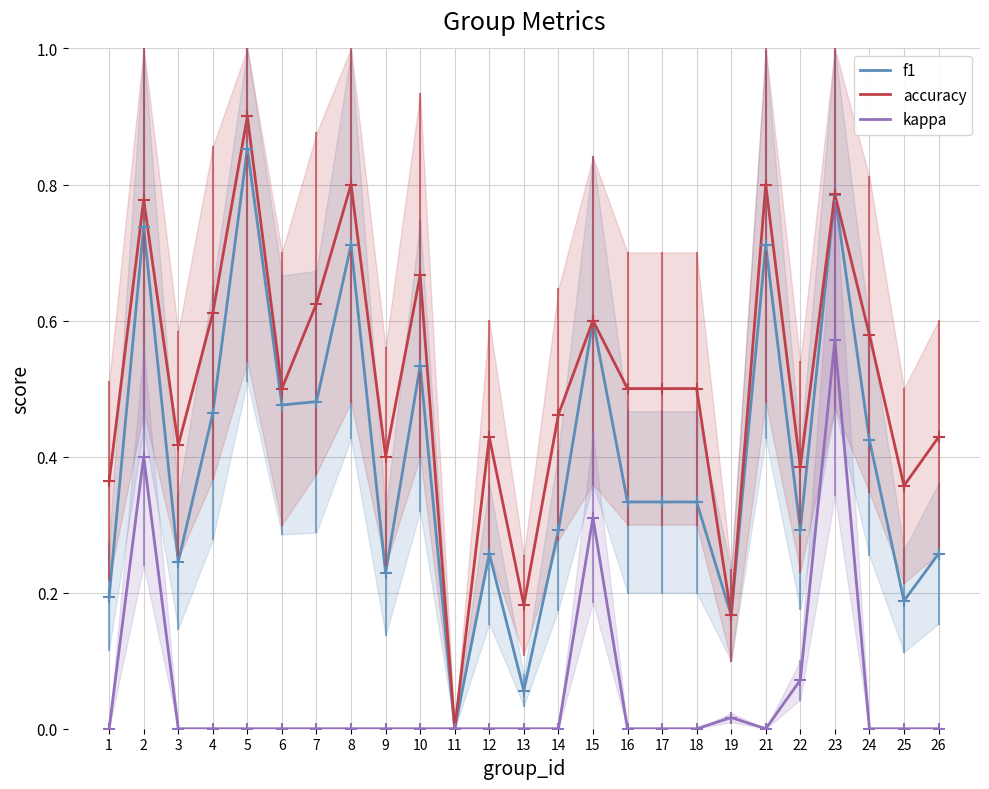

True or false: accuracy has more than 1 points higher than both neighbors.

True